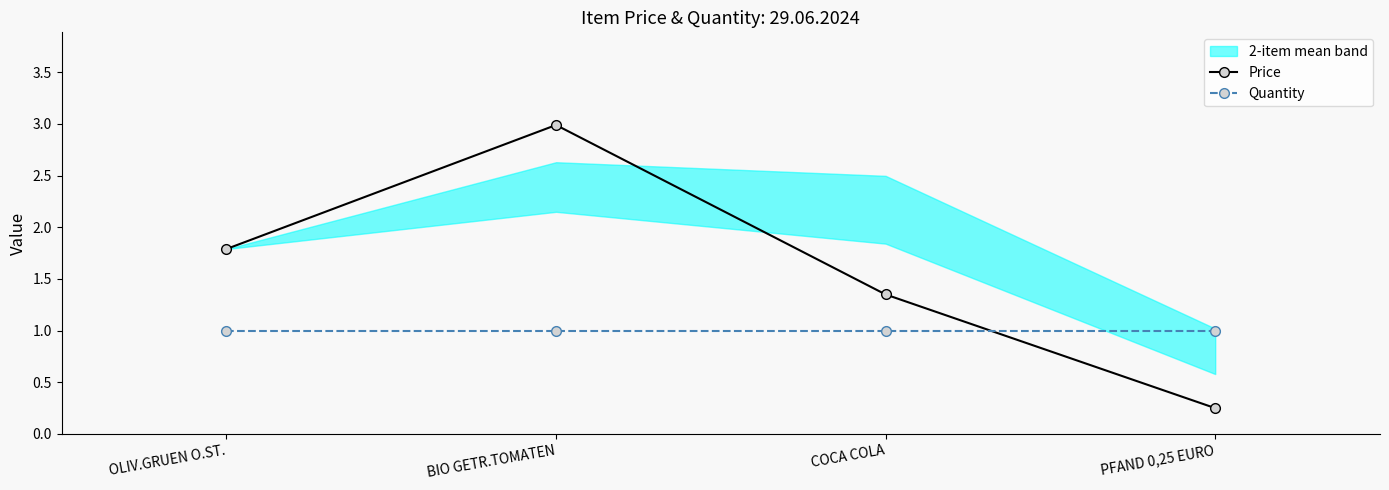

Which series changed the most between BIO GETR.TOMATEN and PFAND 0,25 EURO?

Price